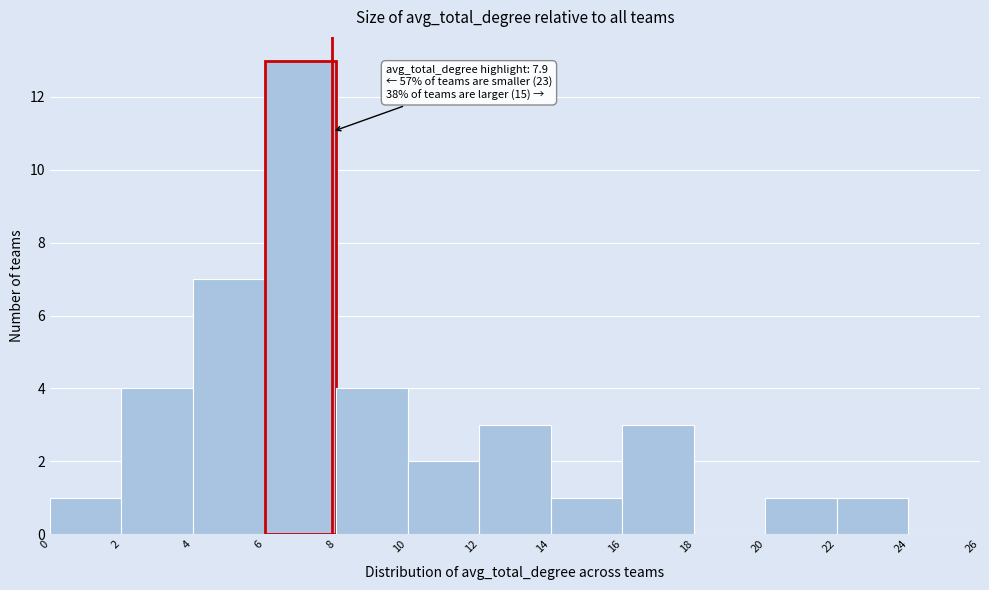

Which range on the x-axis has the tallest bar?

6 to 8